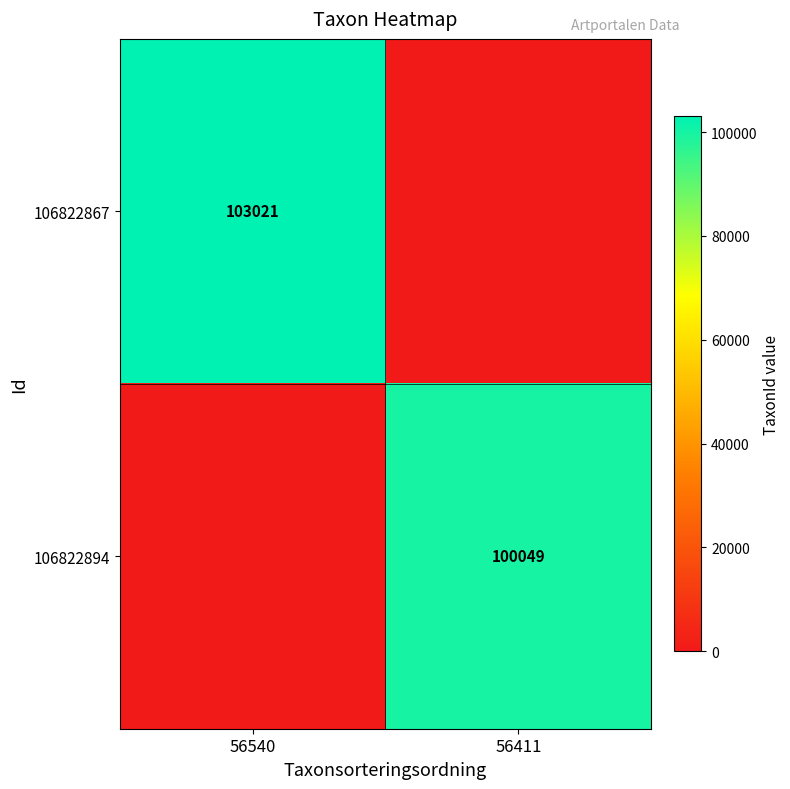

True or false: 106822867 has a value of 103021 at 56540.

True